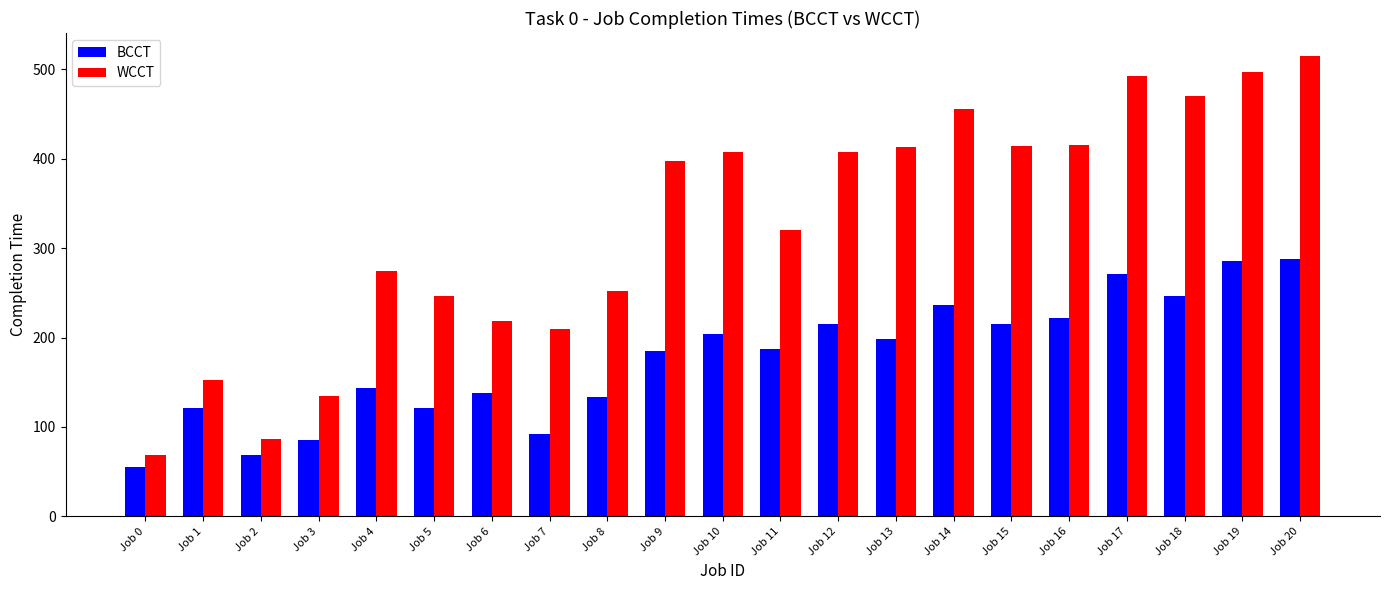

What is the greatest value displayed?

515